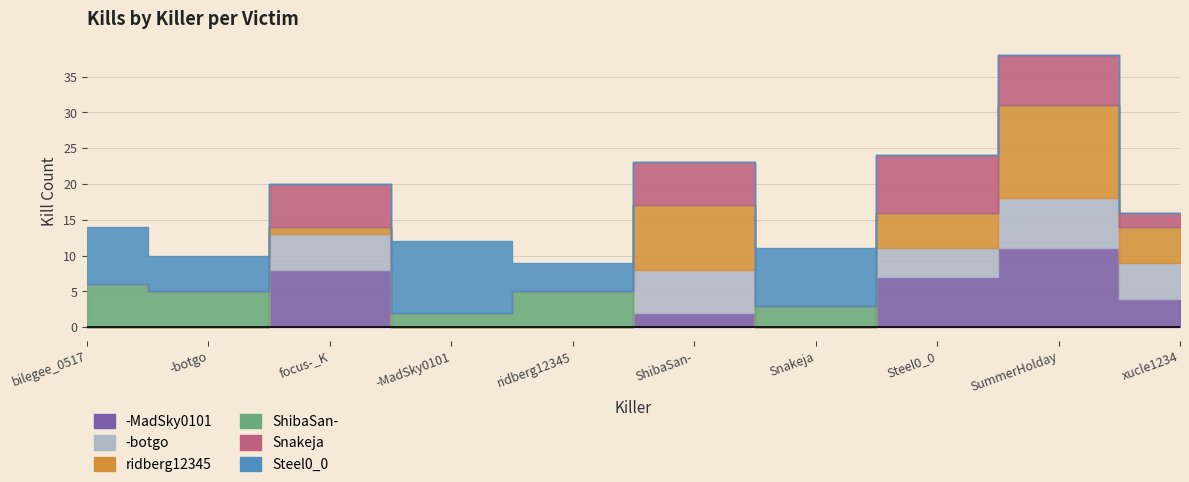

What is the sum of all -MadSky0101 values?

32